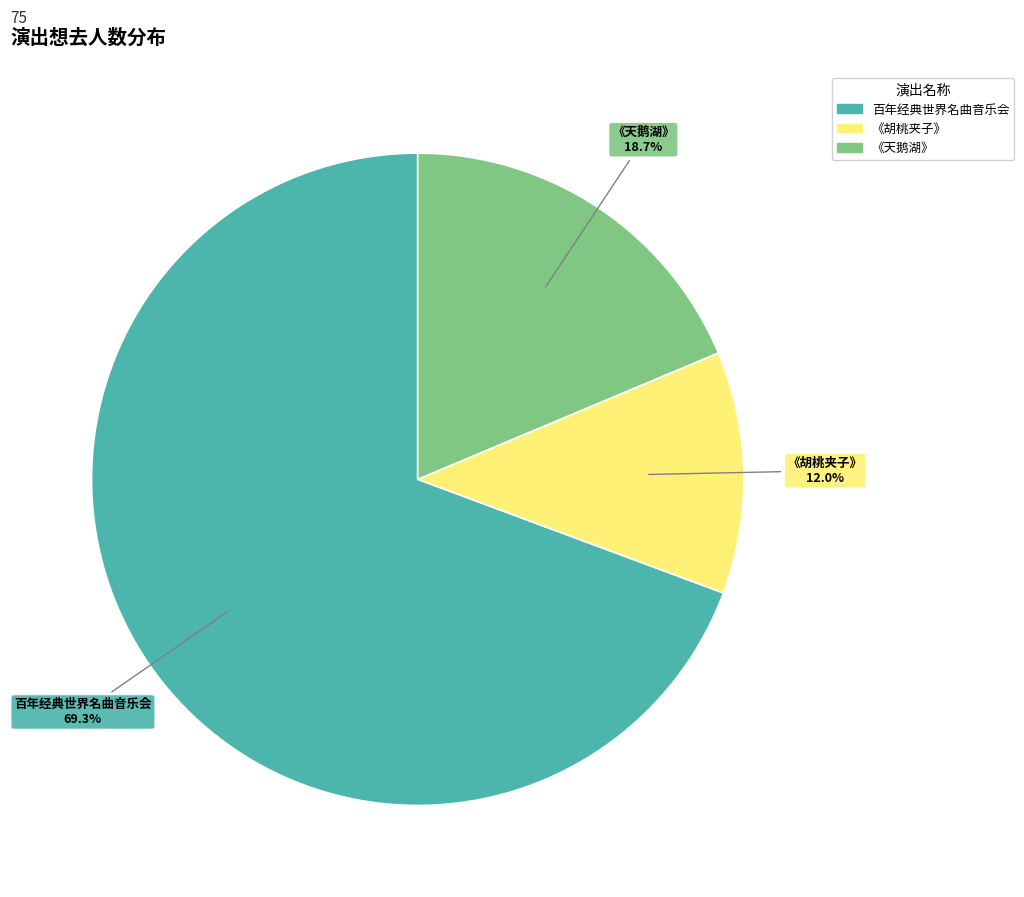

What portion of the pie excludes 《胡桃夹子》?

88.0%